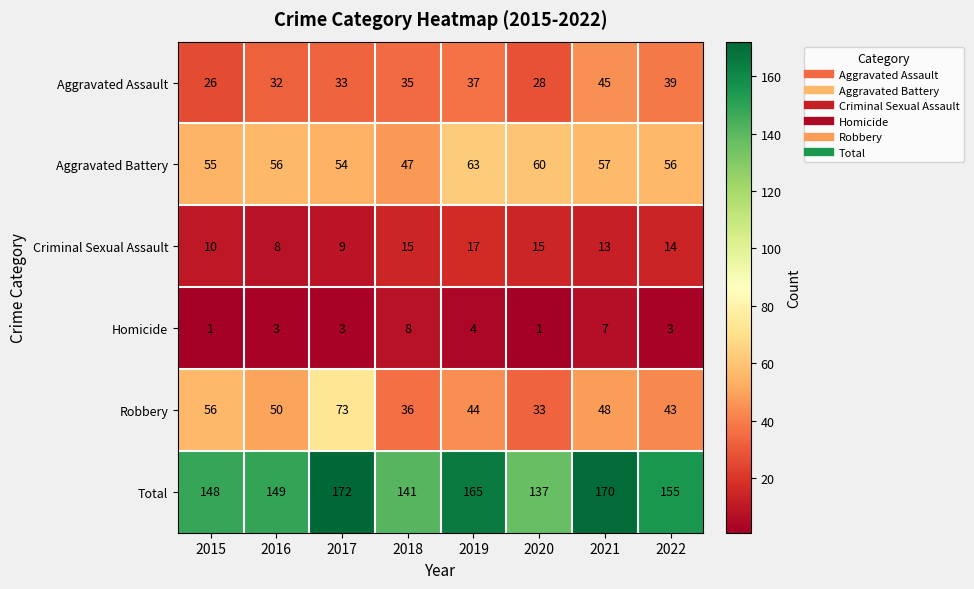

Rank the series at 2022 from lowest to highest value.

Homicide, Criminal Sexual Assault, Aggravated Assault, Robbery, Aggravated Battery, Total